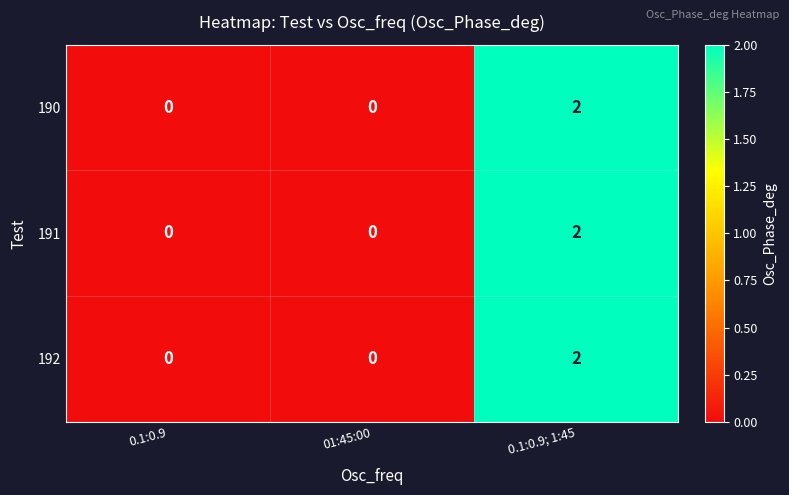

Count the 190 values in the range 0 to 2.

3